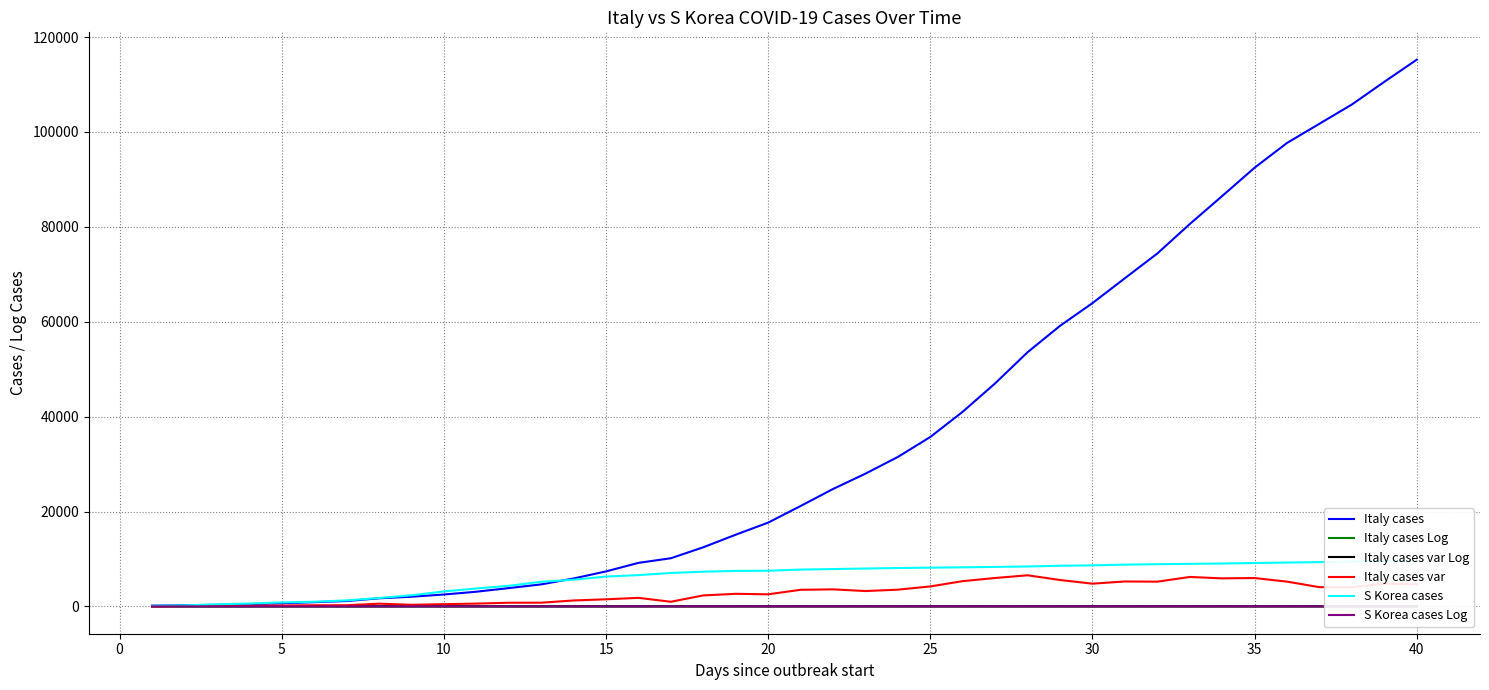

What is the highest value of the Italy cases var series?

6557.0